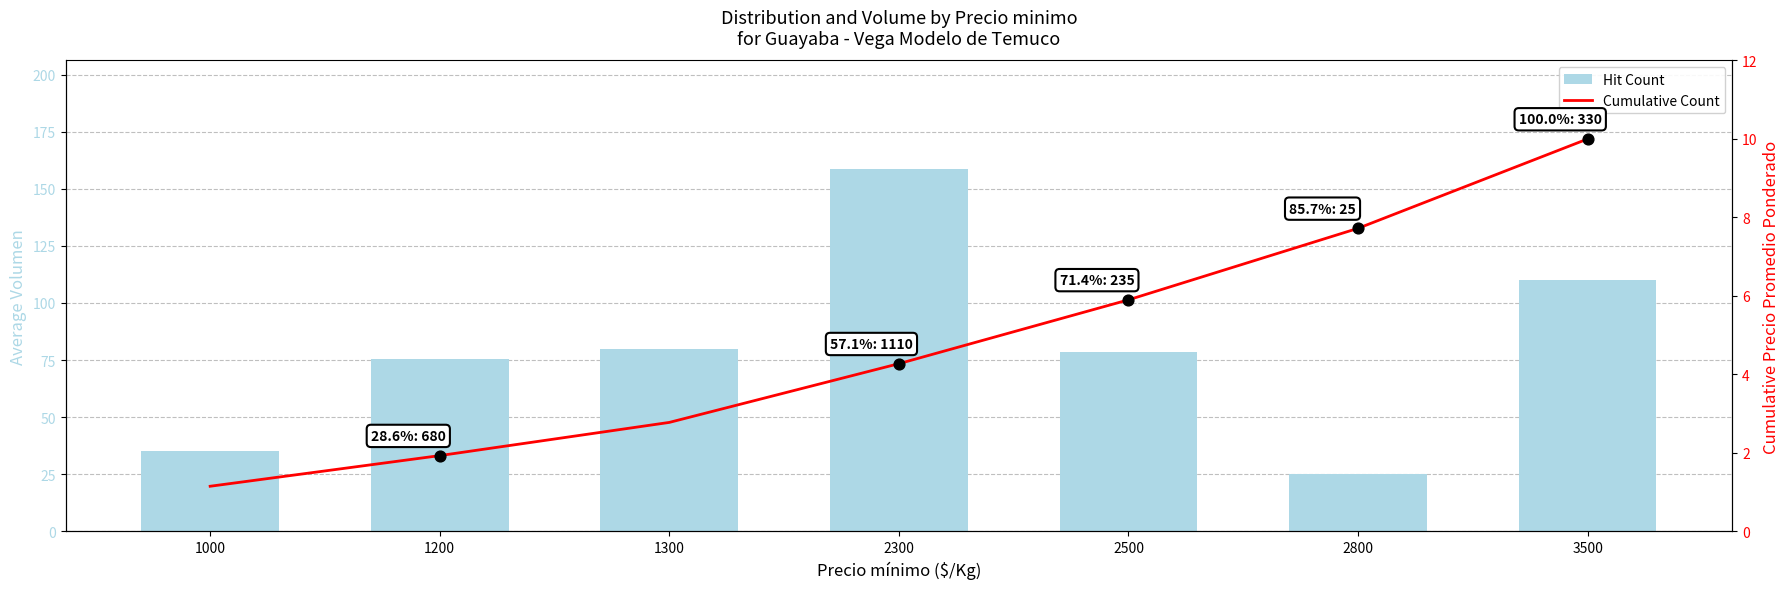

What is the total value across all series at 2800?

32.7